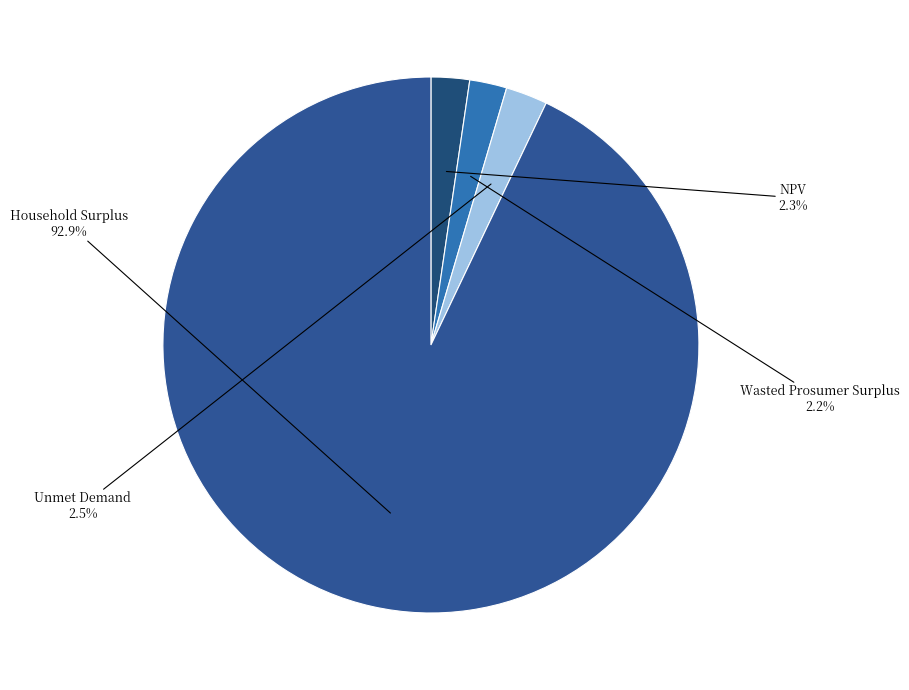

Does Wasted Prosumer Surplus account for over 50% of the chart?

No